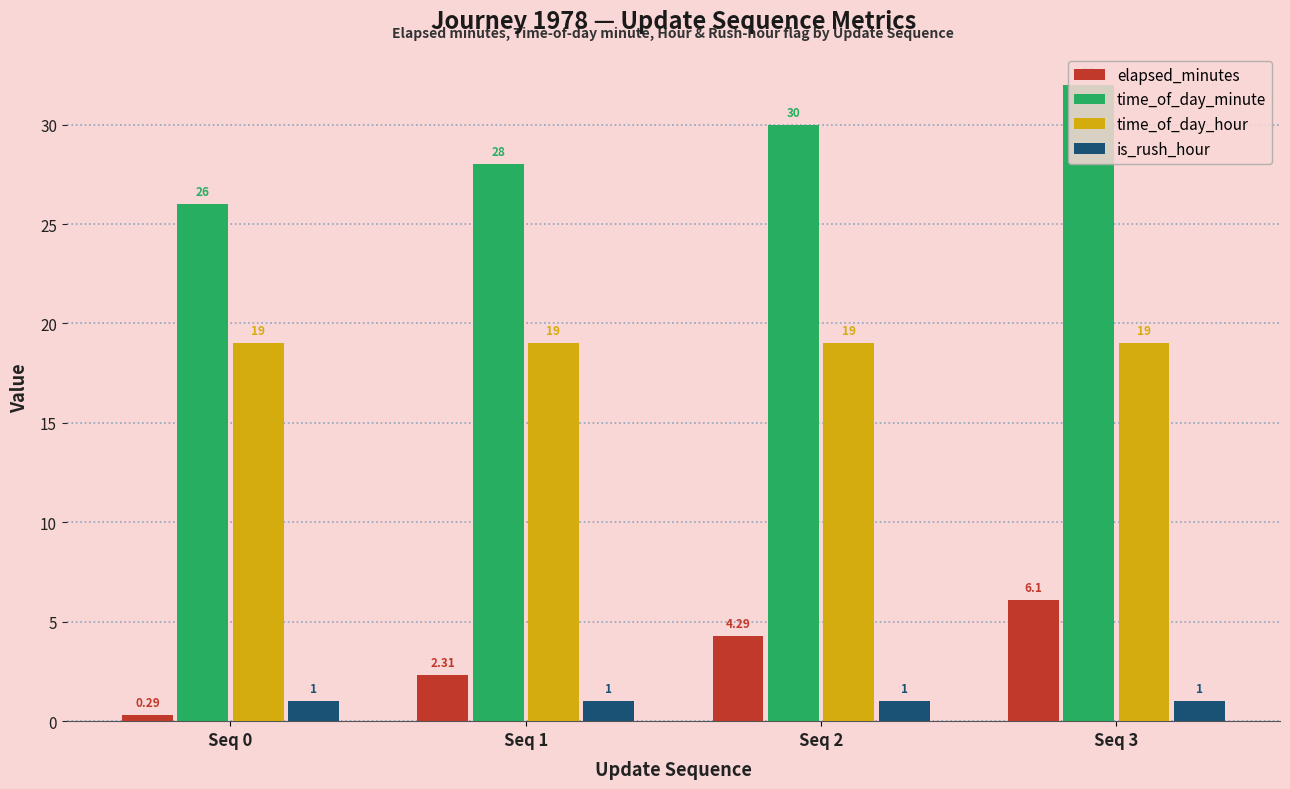

What is the greatest value displayed?

32.0